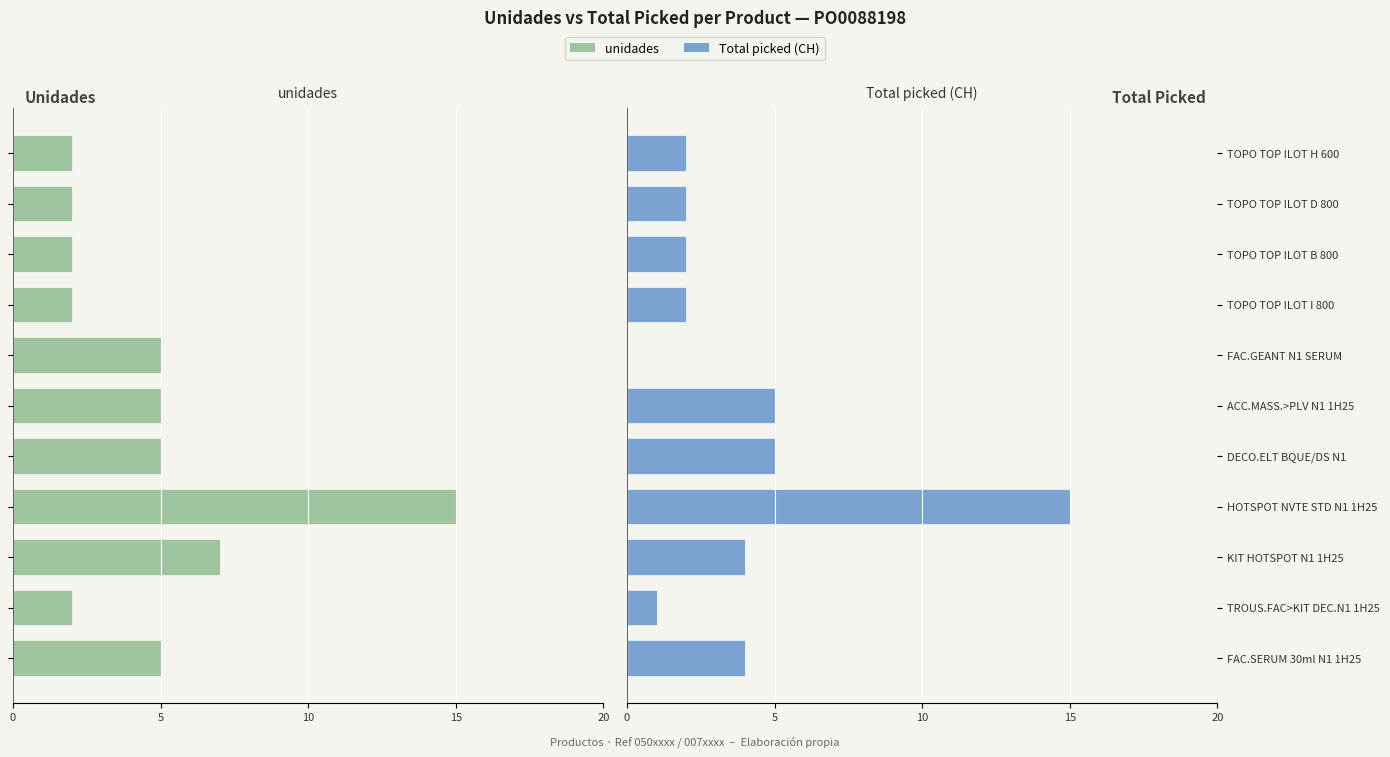

How many data points in Total picked (CH) are less than 2?

2